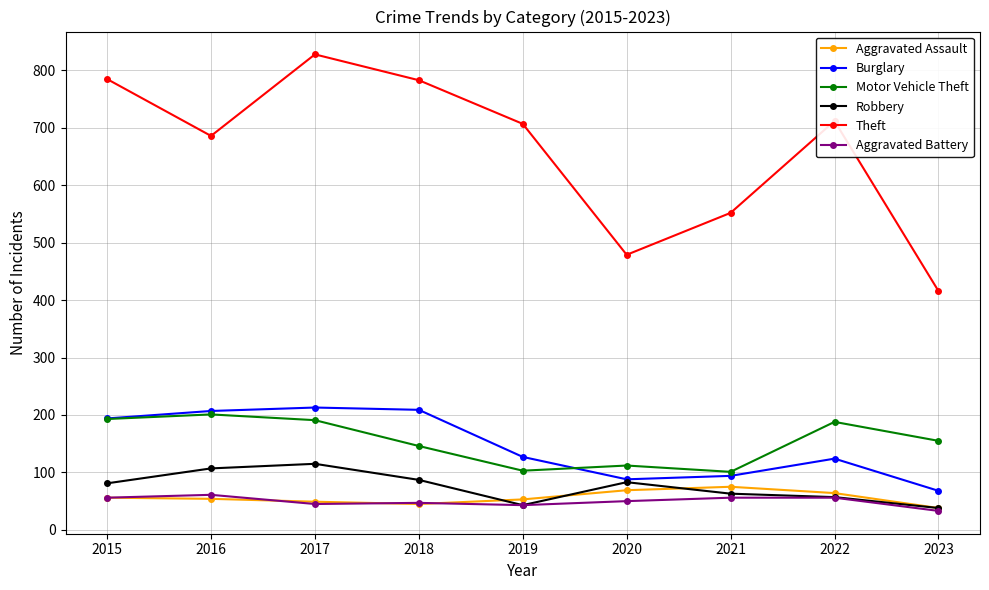

Where is the first local minimum for Motor Vehicle Theft?

2019